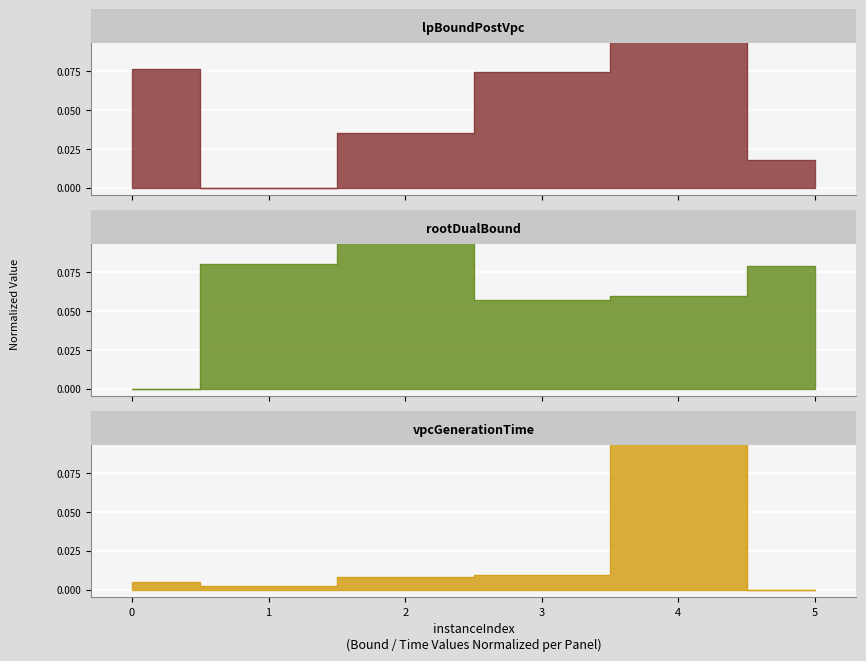

After their last crossing, which series has the higher values: lpBoundPostVpc or vpcGenerationTime?

lpBoundPostVpc